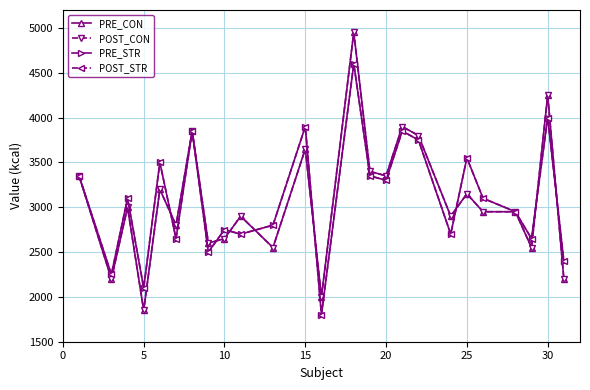

Is this an area chart (filled region under the line)?

No